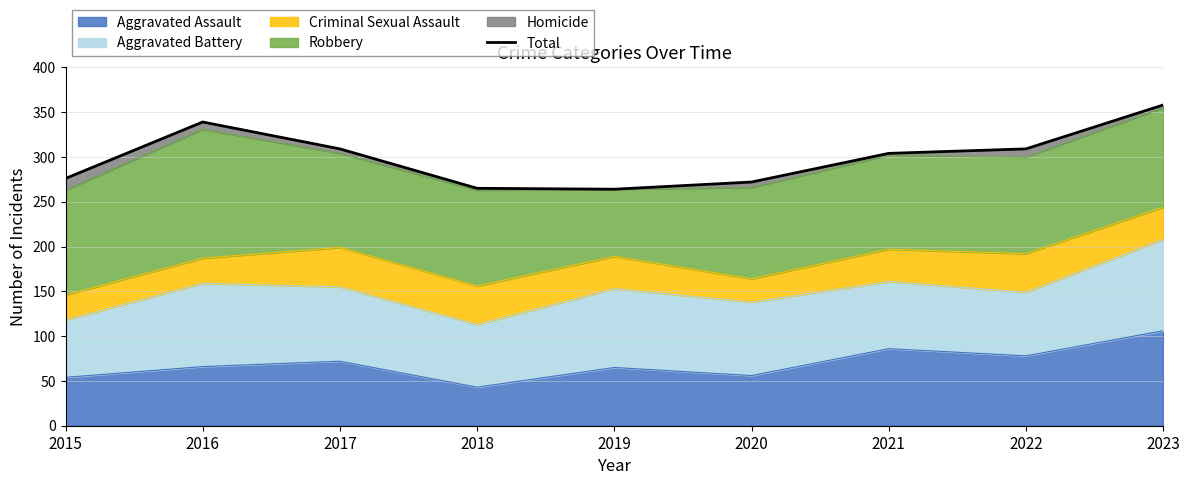

The value of Aggravated Assault at 2016 is 27. True or false?

False